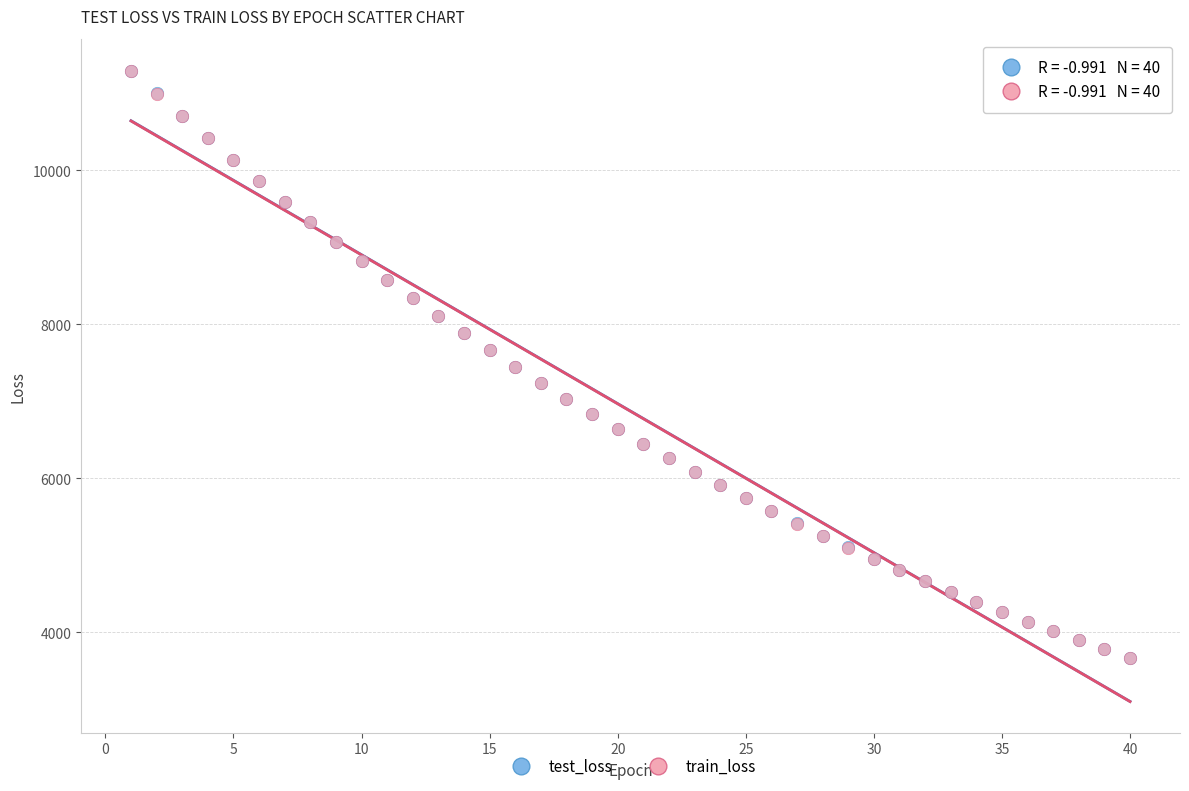

What are all the series names shown in the legend?

test_loss, train_loss